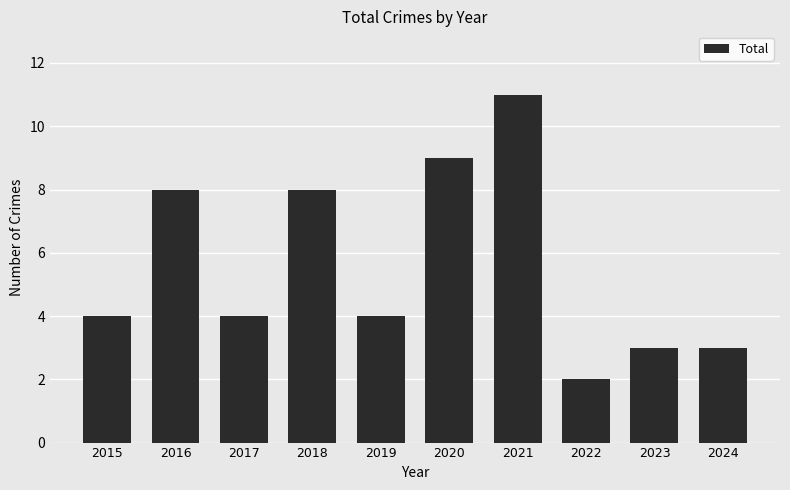

Approximately how many times larger is the value at 2018 compared to 2016?

1.0